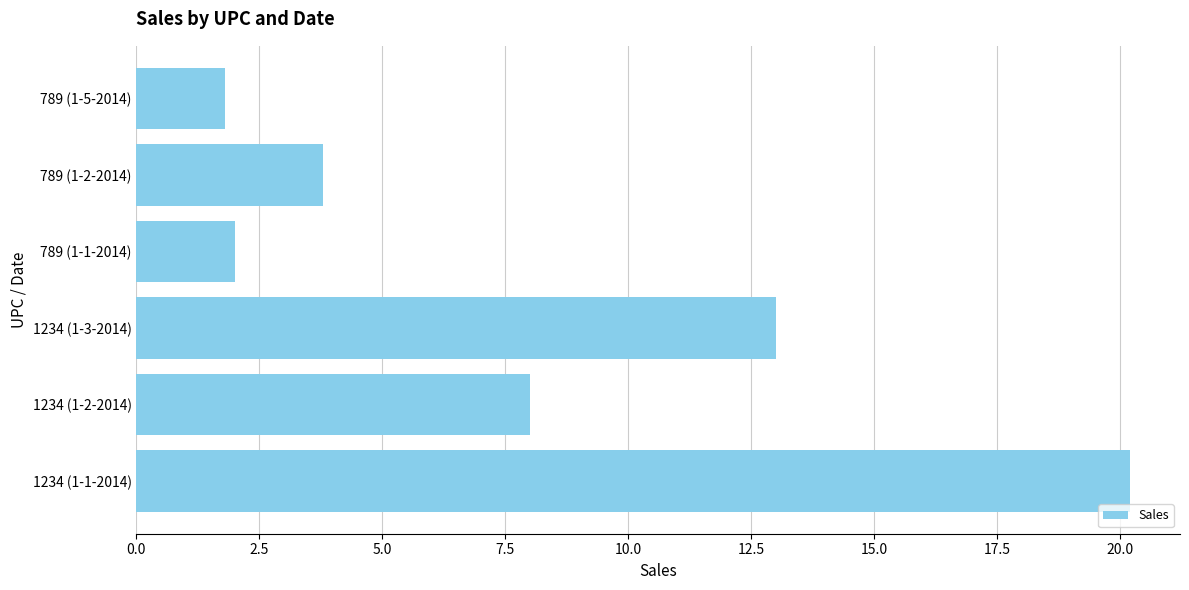

What is the maximum value shown in the chart?

20.2